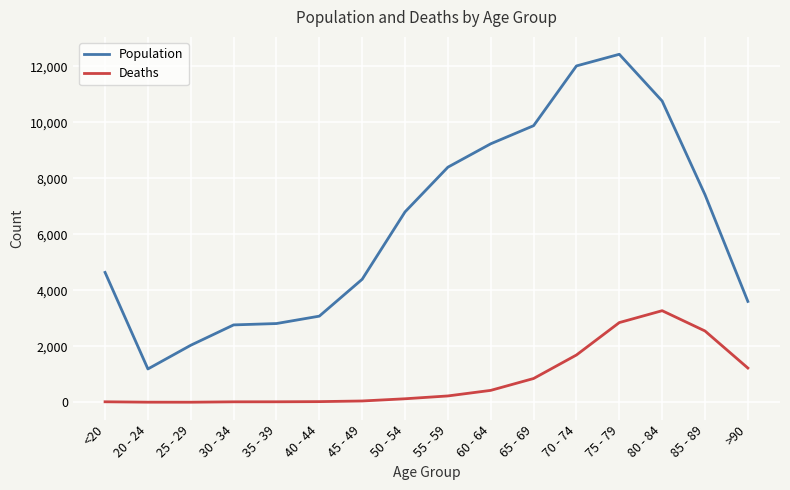

True or false: Population and Deaths intersect in this chart.

False